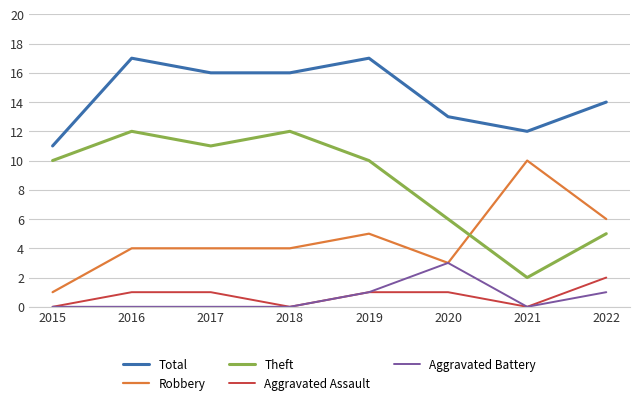

Is the value of Aggravated Battery at 2021 greater than the value of Theft at 2017?

No